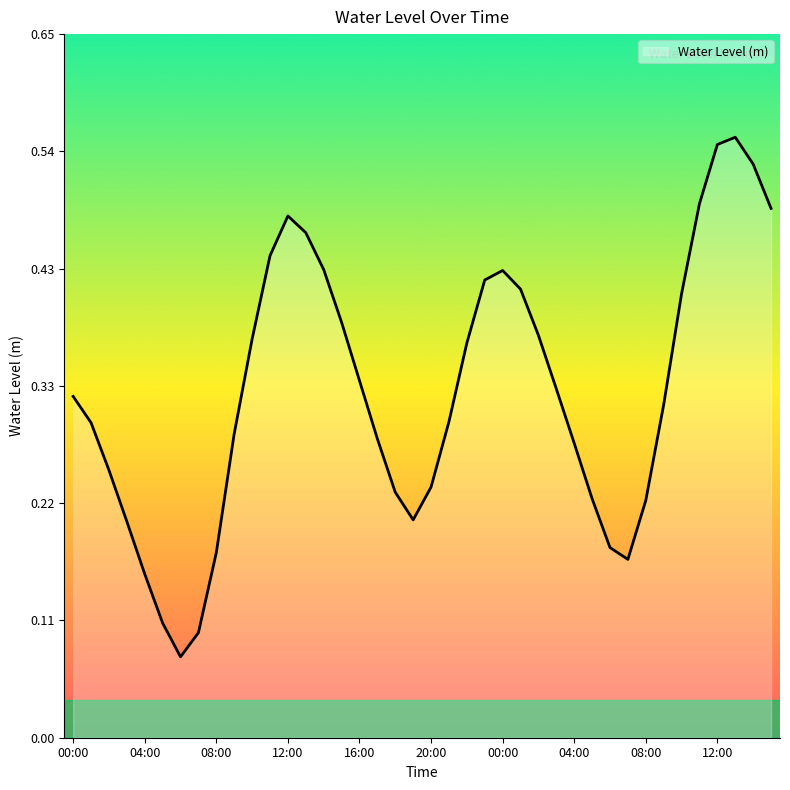

How many lines are shown in the chart?

1